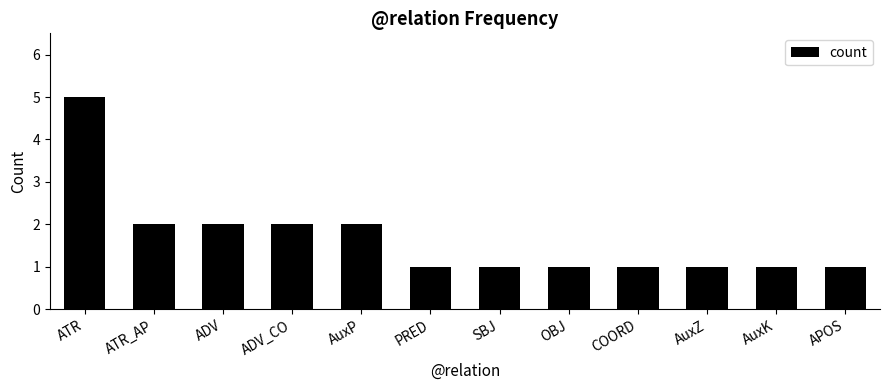

Does the chart contain any negative values?

No